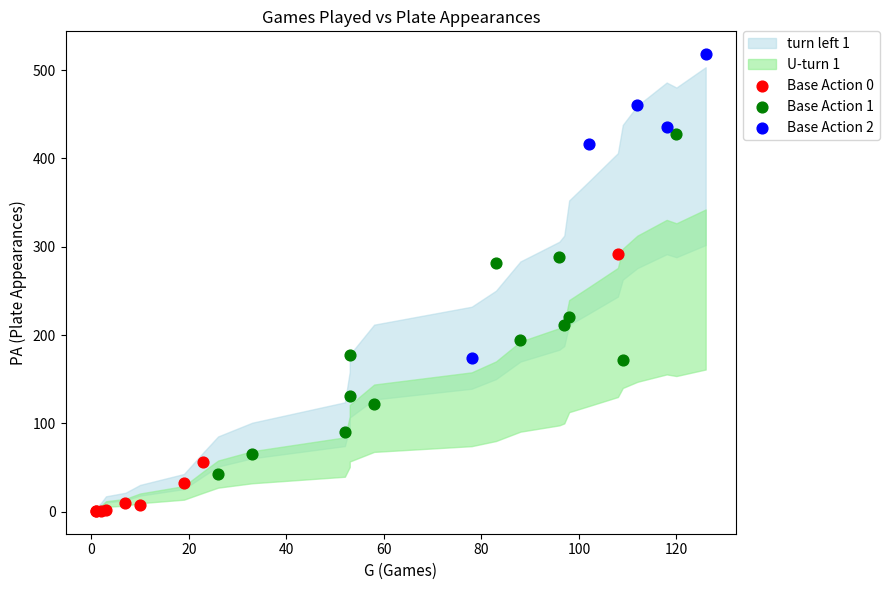

Which series reaches the maximum Y coordinate?

Base Action 2